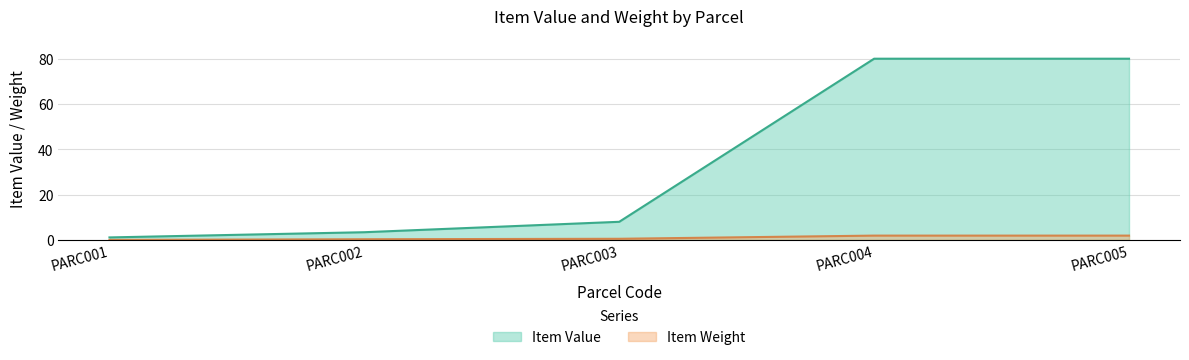

How many data points in Item Value are less than 8?

2